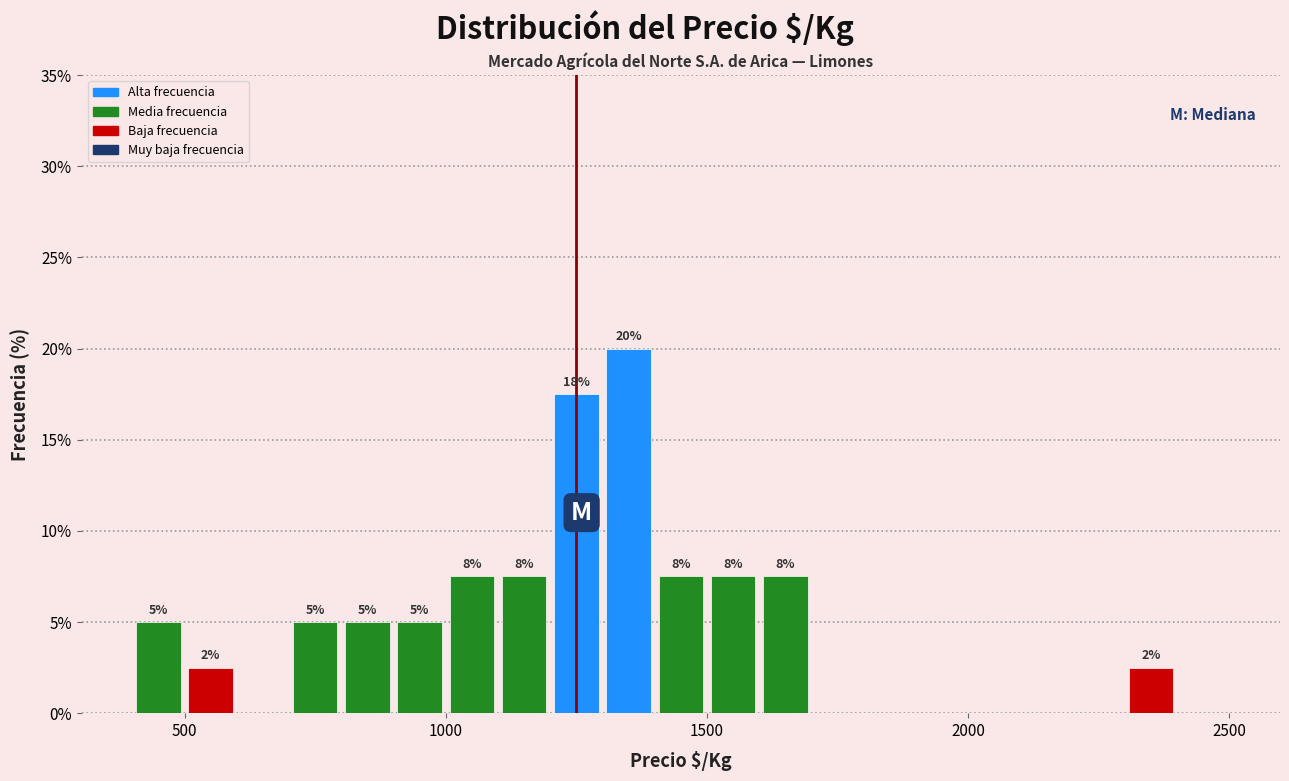

Read against the x-axis, roughly where is the centre of the tallest bar?

1350